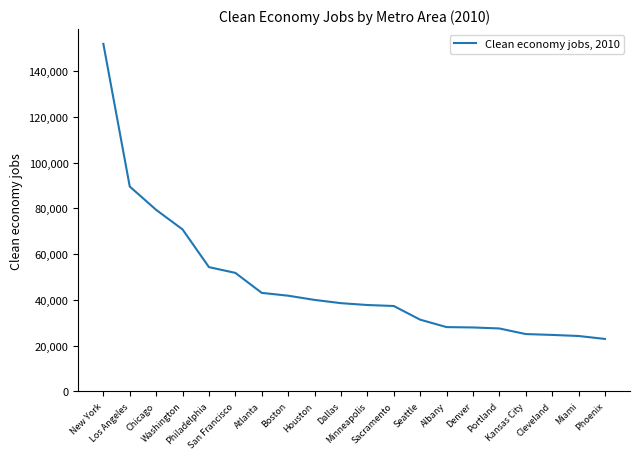

What is the smallest value displayed?

22904